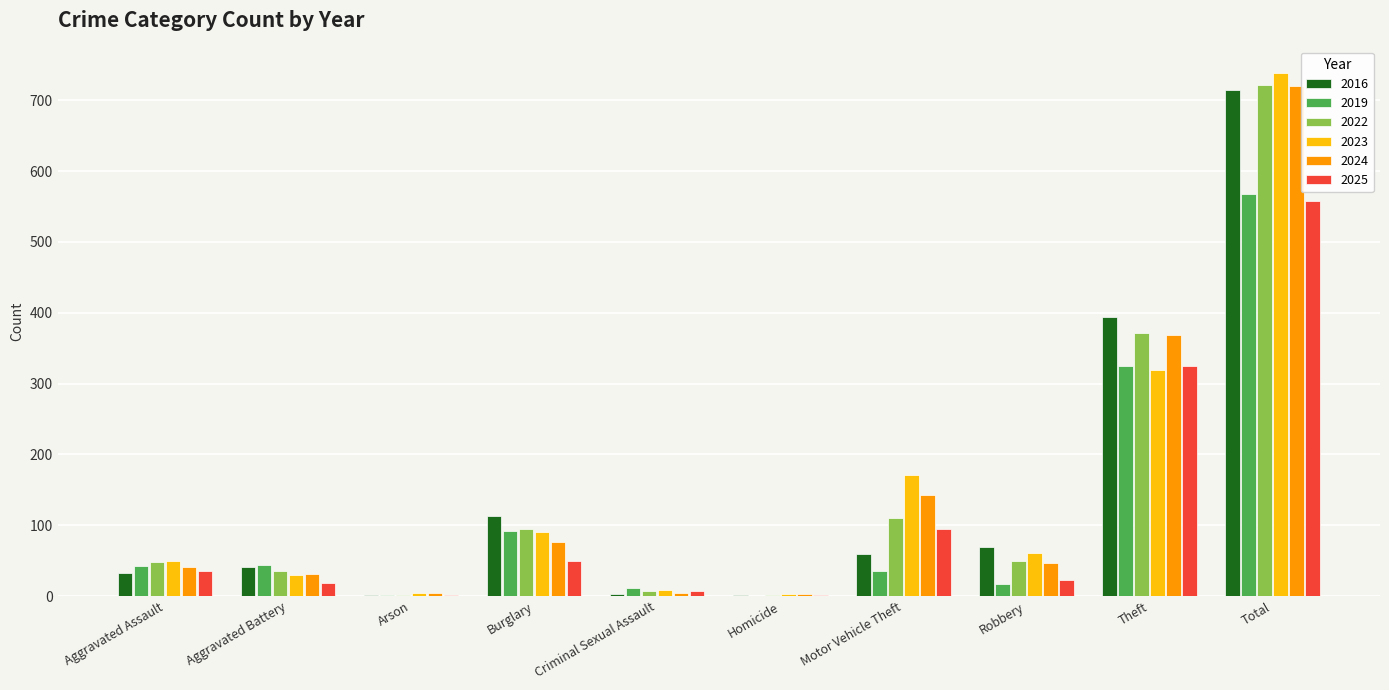

The value of 2024 at Total is 299. True or false?

False